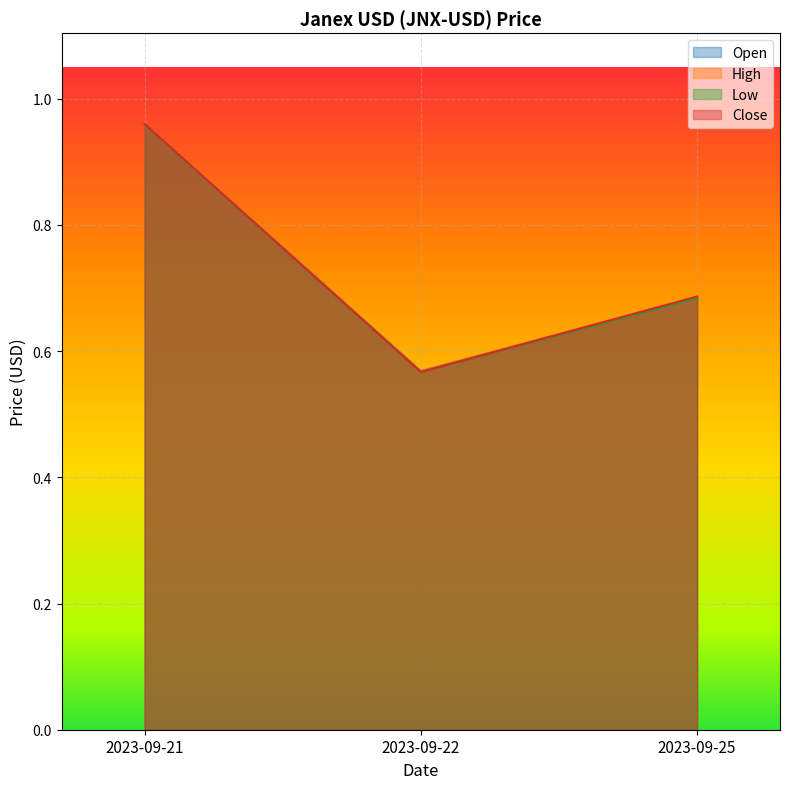

The Open series shows 1.0 at 2023-09-21. True or false?

True